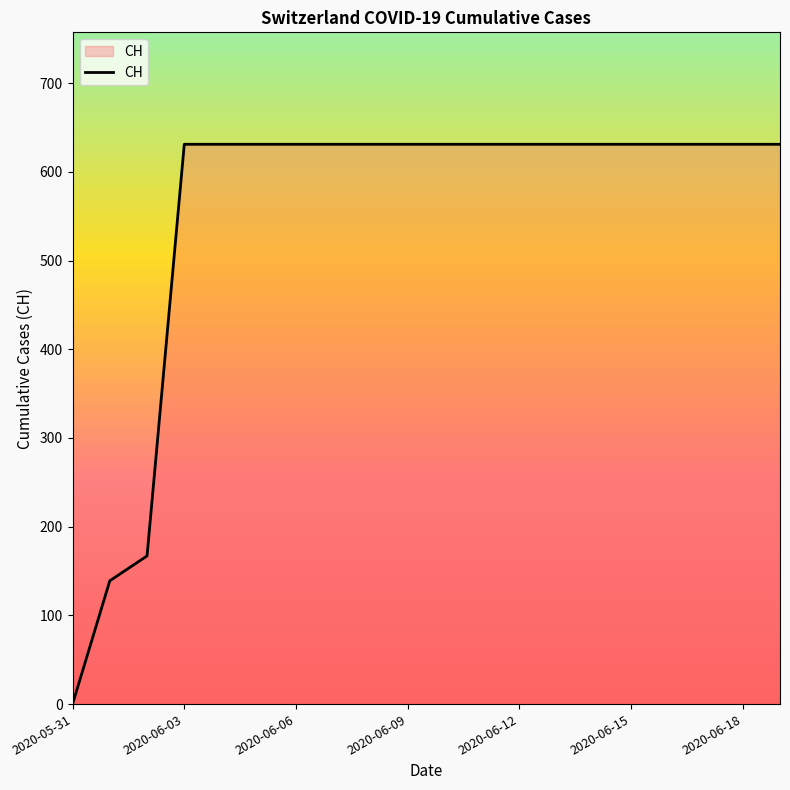

What is the greatest value displayed?

631